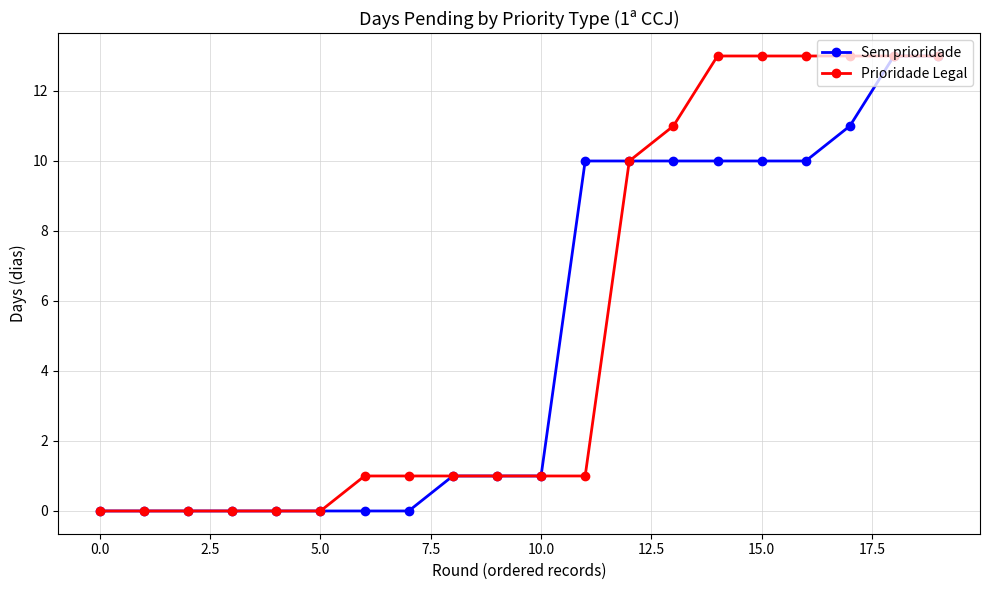

What is the maximum value shown in the chart?

13